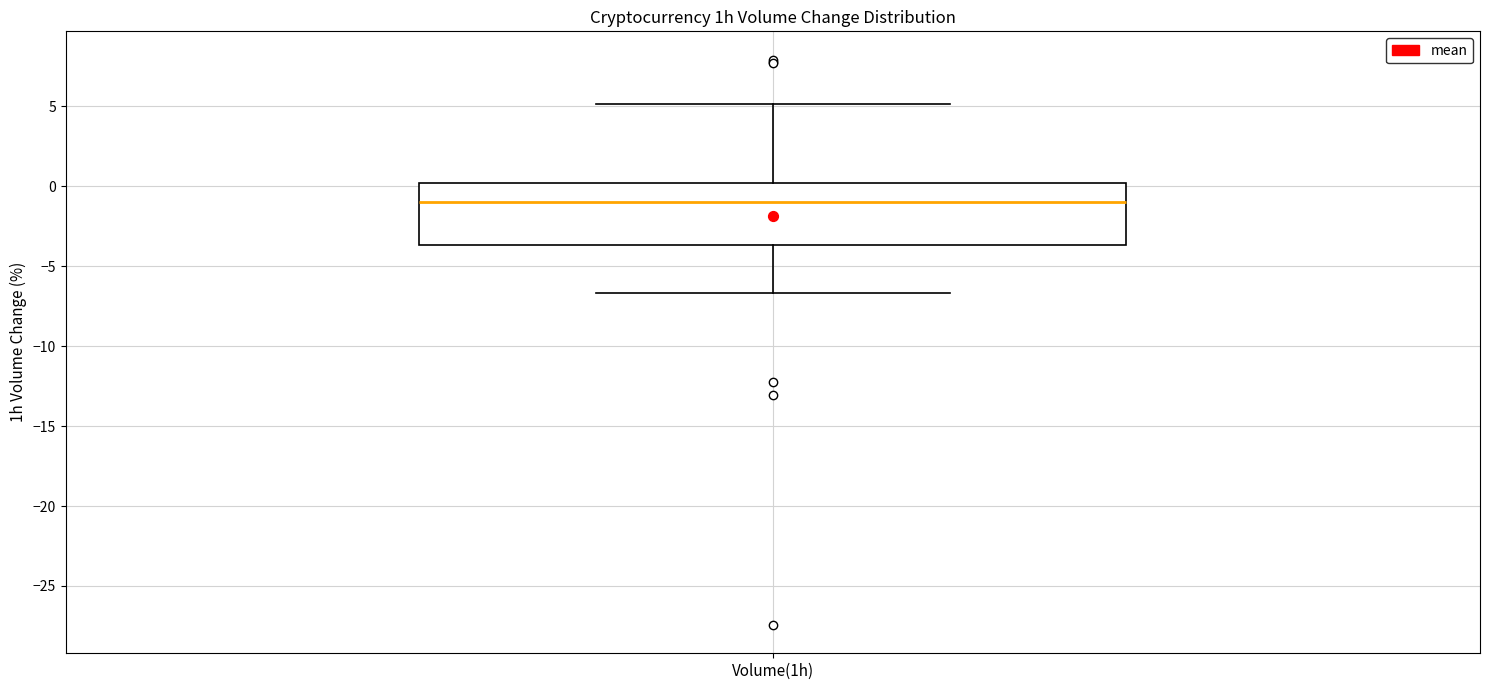

Read this box plot against the y-axis: the position of the median line, the range covered by the box, and the ends of both whiskers. The values are not printed on the chart, so give them approximately, as read against the axis.

median -1.0, box -3.5 to 0.0, whiskers -6.5 to 5.0